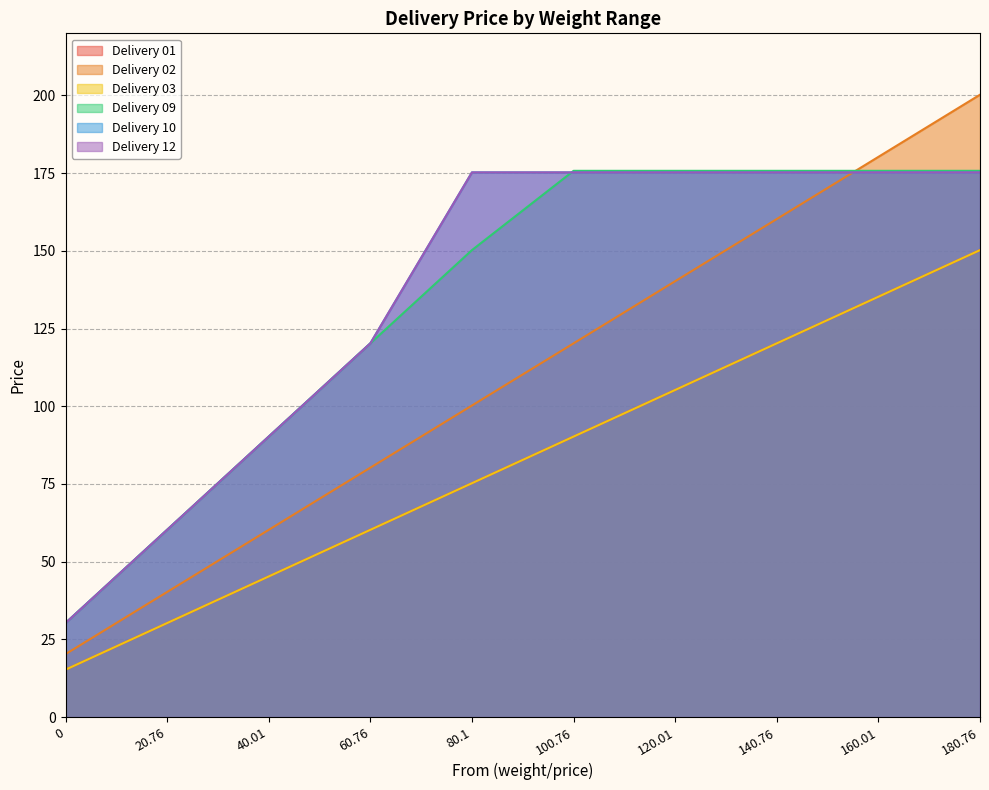

True or false: Delivery 12 has more than 0 interior local peaks.

False